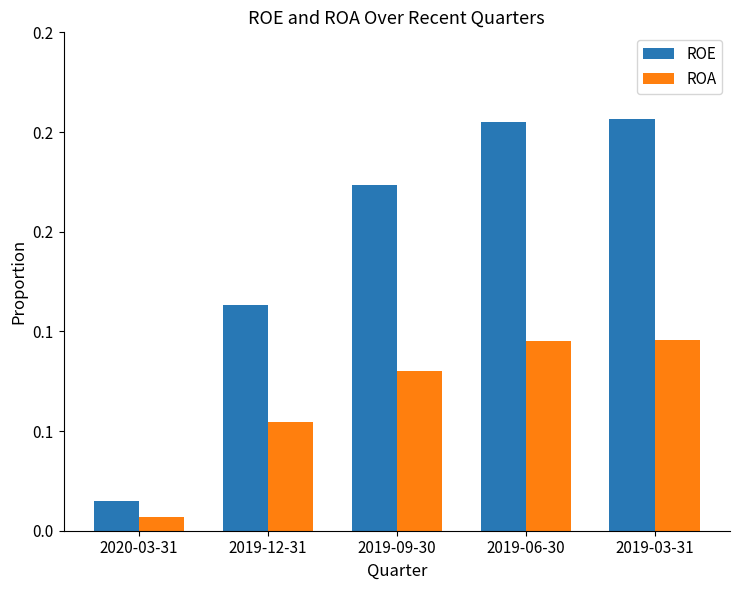

What are all the series names shown in the legend?

ROE, ROA